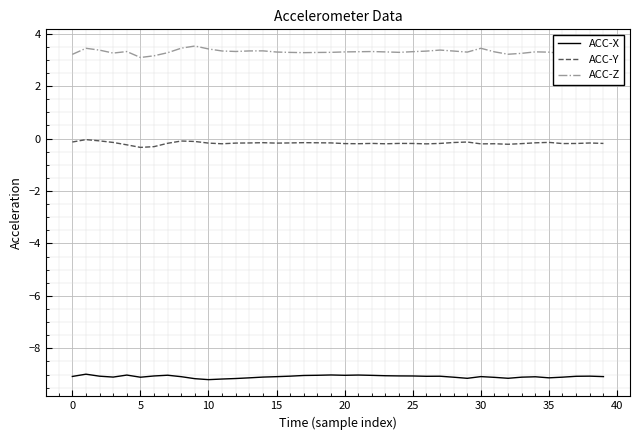

What are all the series names shown in the legend?

ACC-X, ACC-Y, ACC-Z